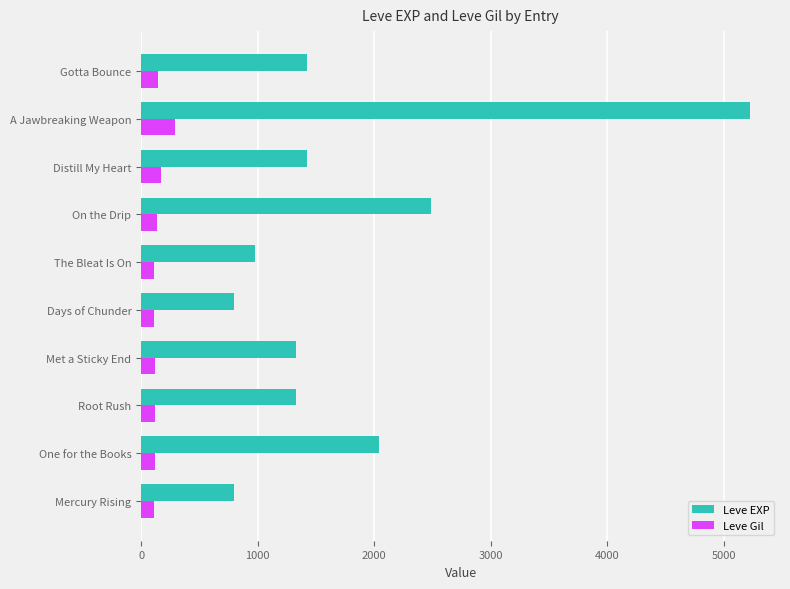

Is the value of Leve EXP at On the Drip greater than the value of Leve Gil at Days of Chunder?

Yes